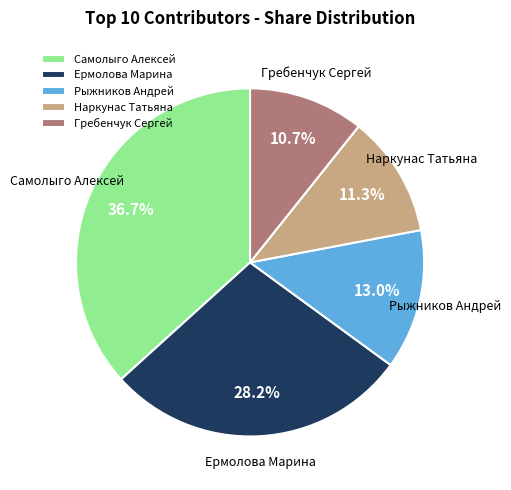

Is the sum of Рыжников Андрей and Ермолова Марина greater than half?

No